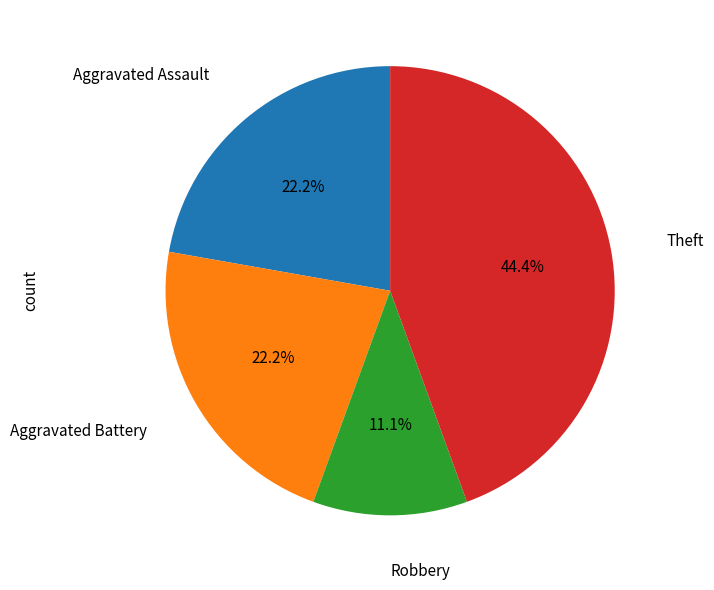

Is there any slice that represents more than half of the pie?

No